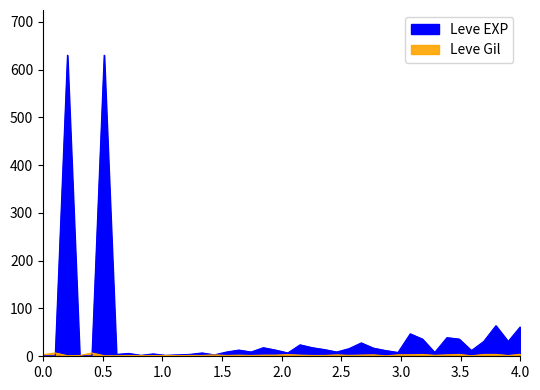

What is the difference between the highest and lowest values at 20?

6.1